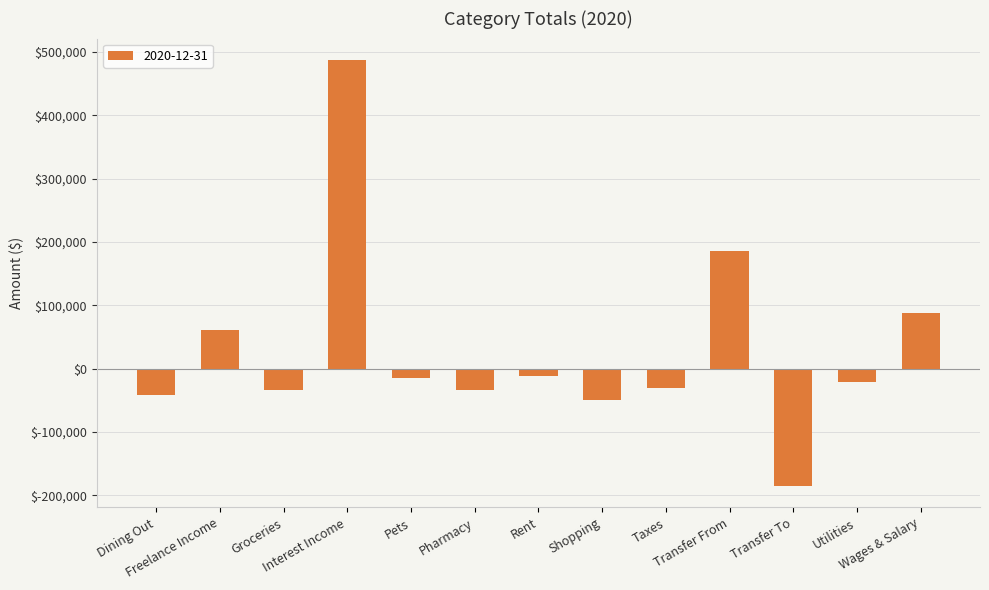

What is the difference between the second highest and minimum values?

371326.8